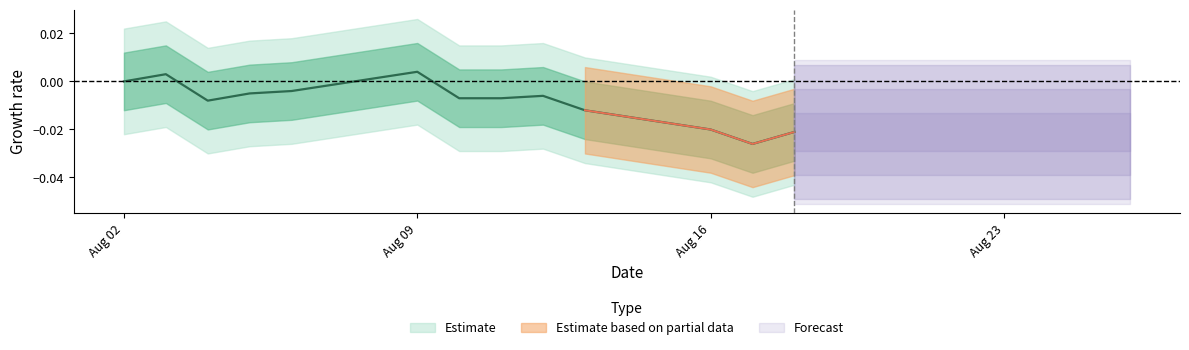

List the labels in order of value, largest first.

2021-08-09, 2021-08-03, 2021-08-02, 2021-08-06, 2021-08-05, 2021-08-12, 2021-08-10, 2021-08-11, 2021-08-04, 2021-08-13, 2021-08-16, 2021-08-18, 2021-08-17